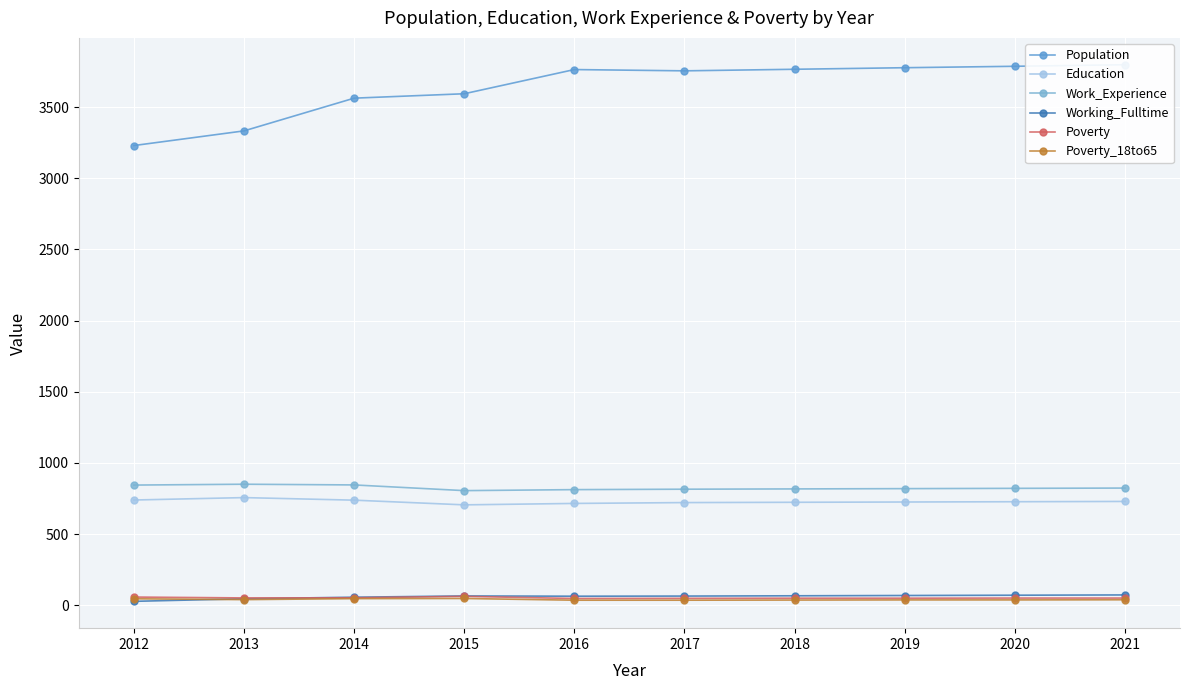

At which label does Work_Experience reach its minimum?

2015